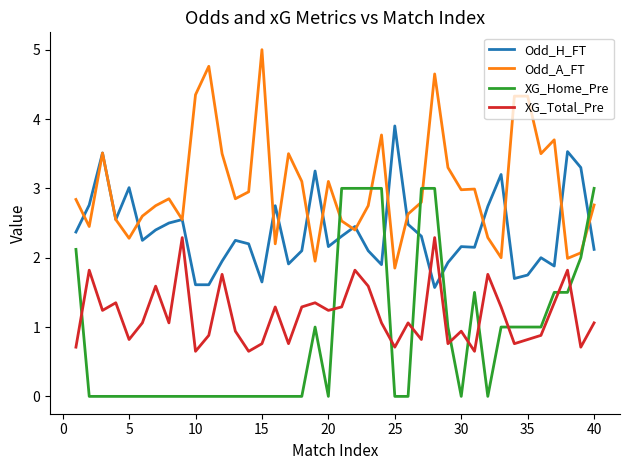

After their last crossing, which series has the higher values: XG_Home_Pre or Odd_H_FT?

XG_Home_Pre